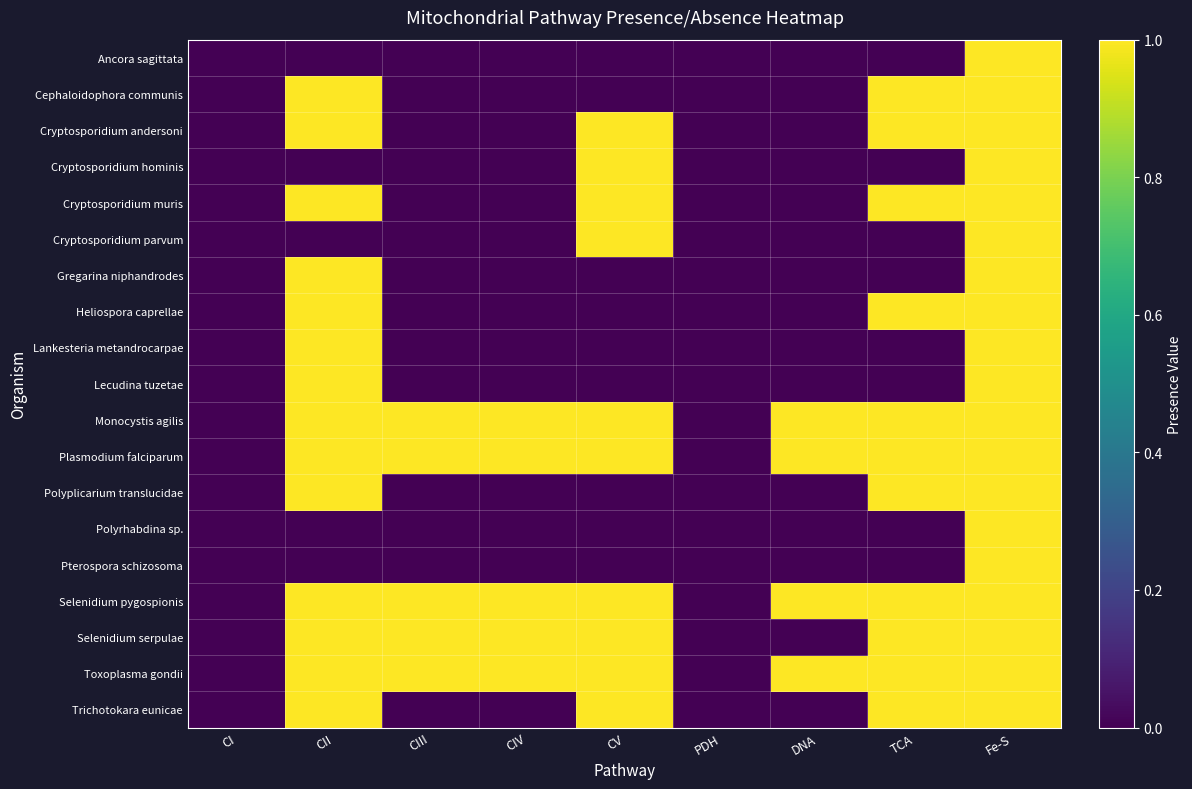

Which category has the lowest value across all series?

CI